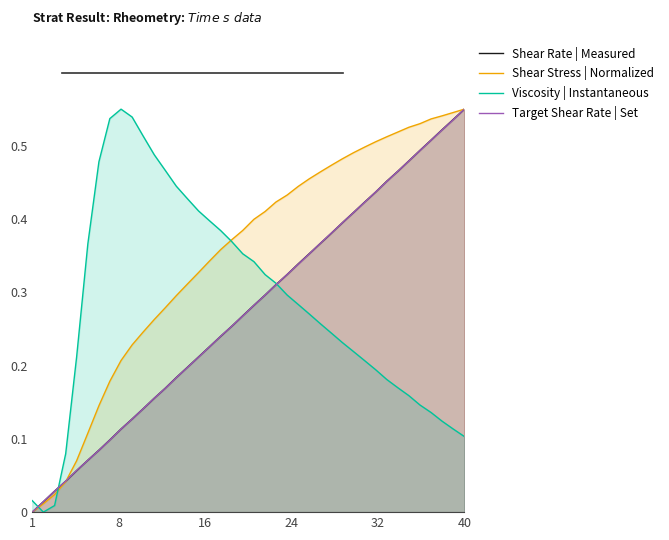

At which label does Target Shear Rate | Set reach its peak?

40